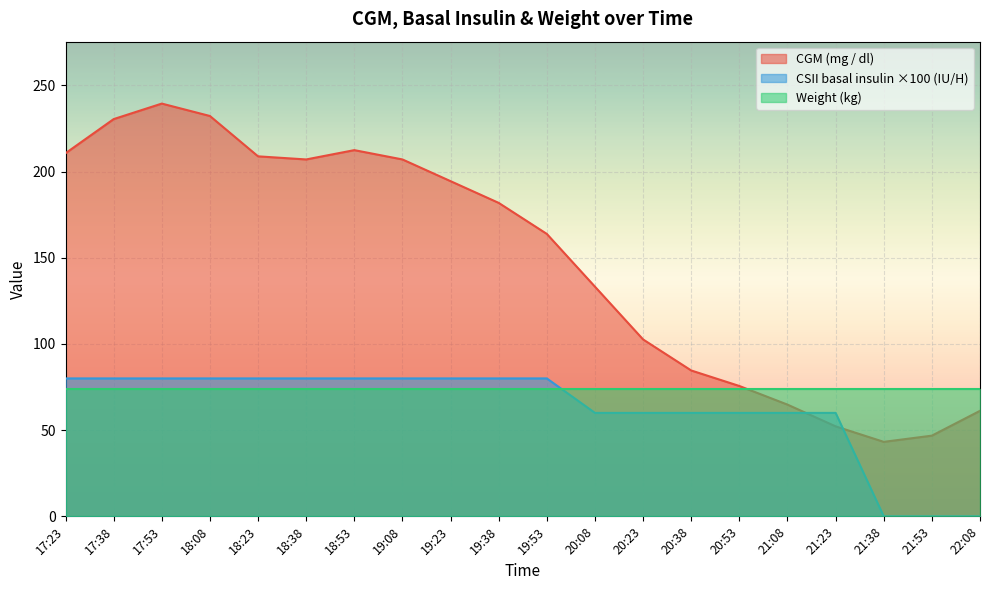

The CSII - basal insulin (IU/H) series shows 18.3 at 21:23. True or false?

False